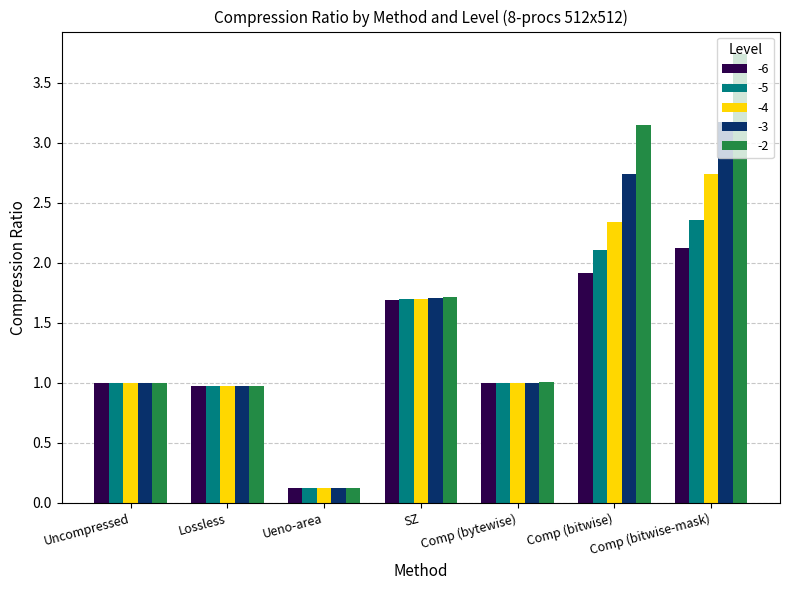

What is the sum of the -3 values at SZ and Uncompressed?

2.7